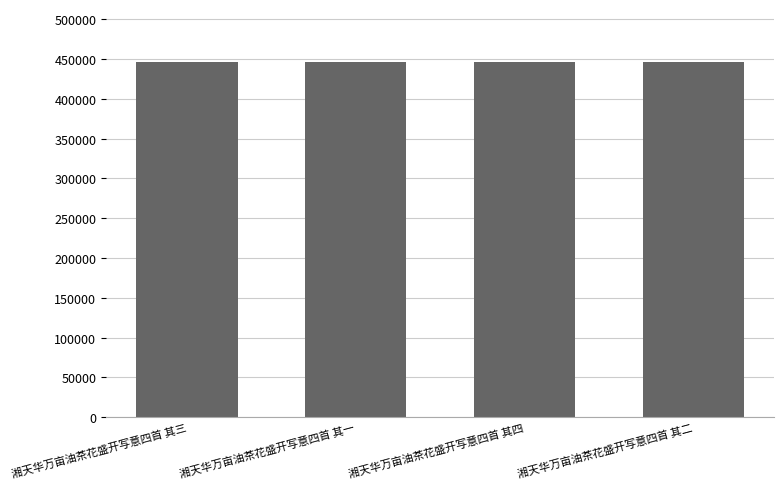

What is the ratio of the value at 湘天华万亩油茶花盛开写意四首 其二 to the value at 湘天华万亩油茶花盛开写意四首 其四?

1.0